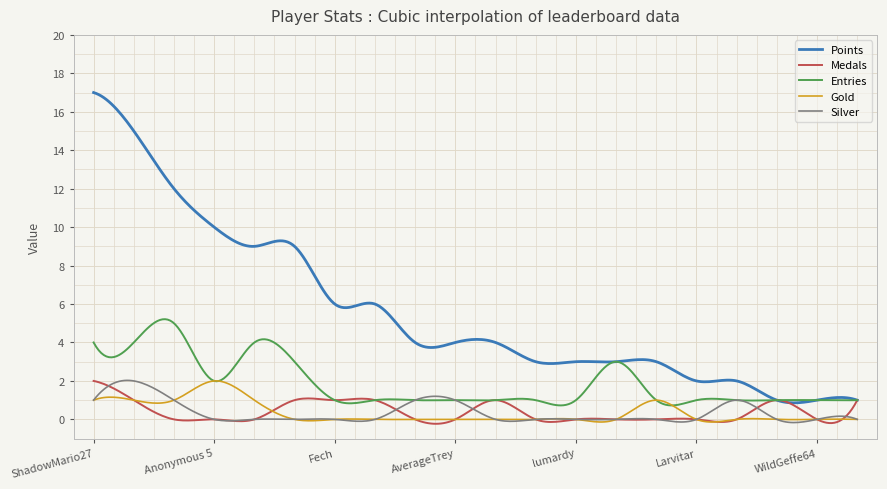

What is the difference between the maximum and minimum values in the Medals series?

2.2